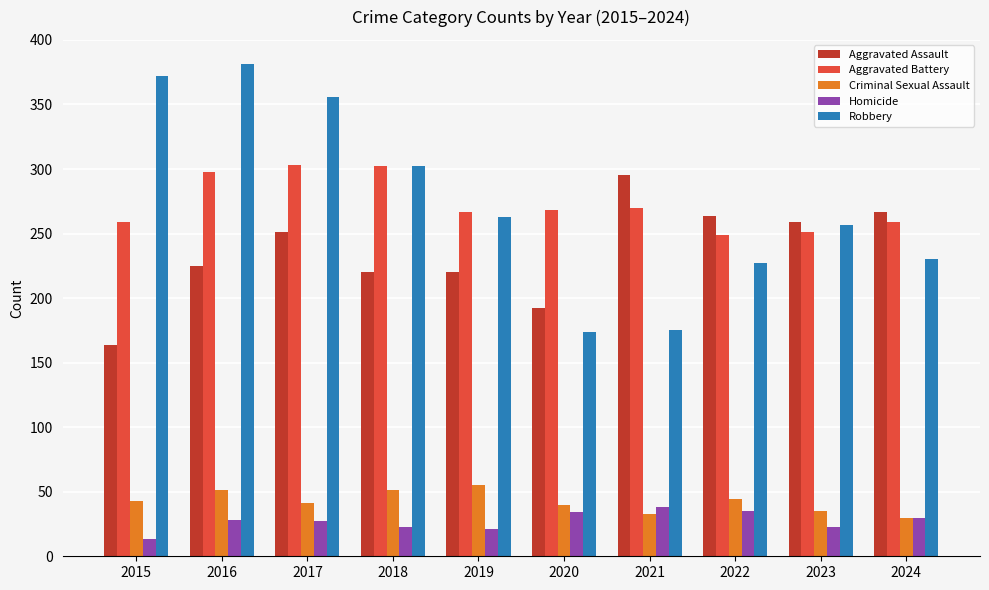

The value of Robbery at 2020 is 305. True or false?

False